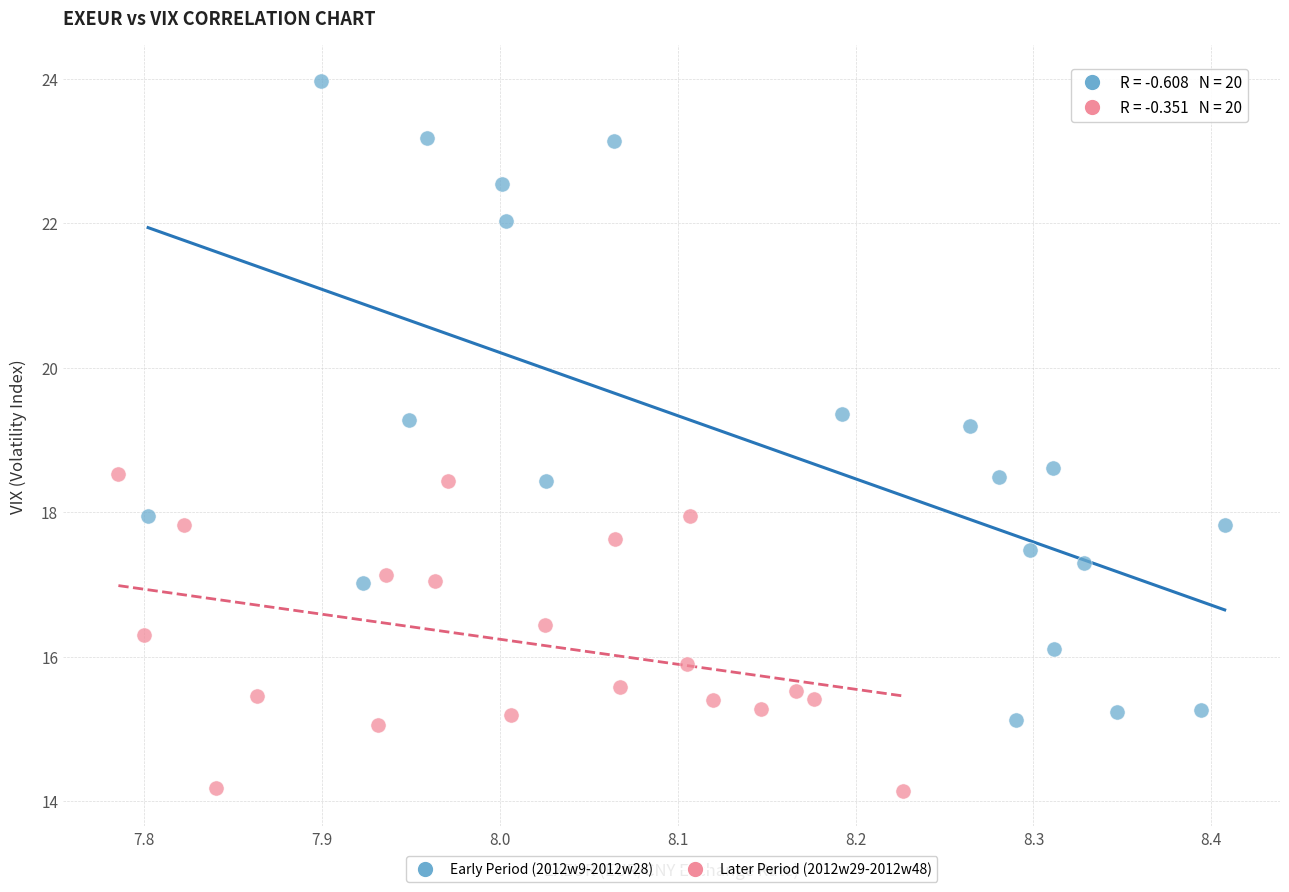

Which series has the largest Y range (max minus min)?

Early Period (2012w9-2012w28)